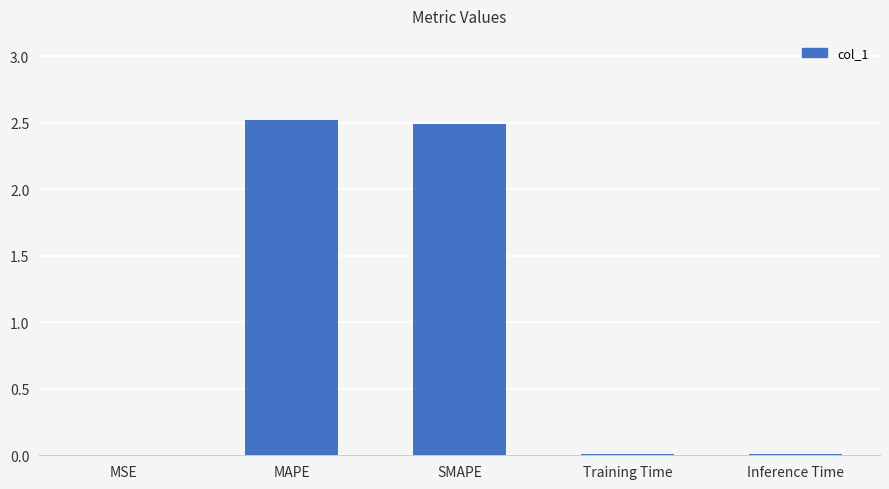

Which has a higher value, Inference Time or MAPE?

MAPE